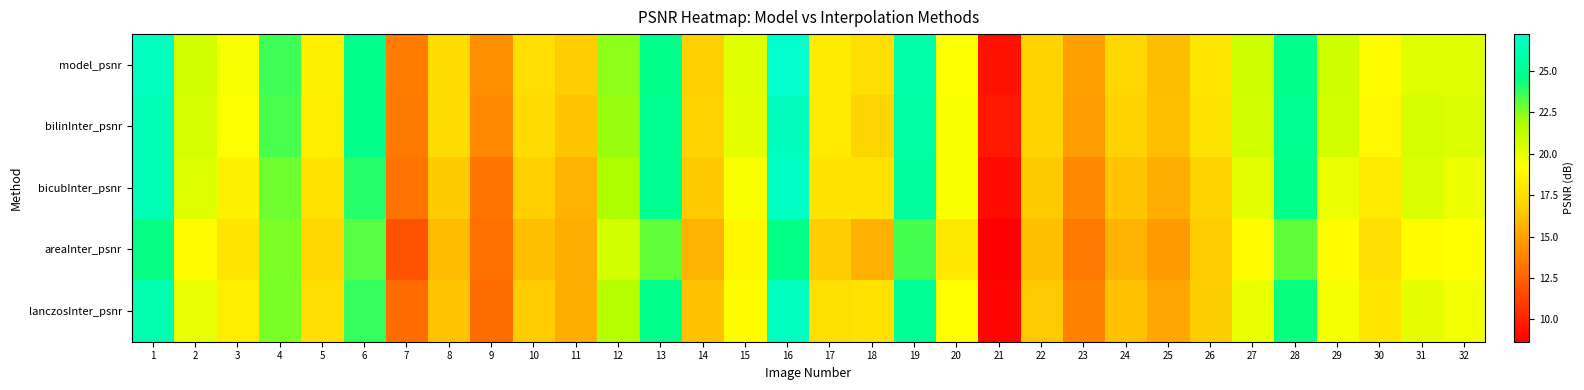

Reading left to right, extract all data points from this chart.

model_psnr: 1=26.8	2=20.6	3=19.4	4=23.6	5=18.6	6=24.7	7=13.5	8=17.5	9=14.3	10=17.6	11=16.7	12=22.4	13=24.7	14=16.8	15=20.2	16=27.2	17=18.2	18=17.5	19=25.8	20=19.3	21=9.3	22=17.0	23=14.9	24=17.2	25=16.0	26=18.0	27=20.8	28=24.7	29=20.8	30=19.1	31=20.2	32=20.2
bilinInter_psnr: 1=26.4	2=20.5	3=19.3	4=23.4	5=18.4	6=24.7	7=13.5	8=17.4	9=14.0	10=17.4	11=16.4	12=22.2	13=24.9	14=17.0	15=20.1	16=26.7	17=18.2	18=17.1	19=25.6	20=19.5	21=9.6	22=17.0	23=14.8	24=17.0	25=16.1	26=17.8	27=20.8	28=24.8	29=20.7	30=18.9	31=20.6	32=20.4
bicubInter_psnr: 1=26.4	2=20.3	3=18.6	4=22.9	5=17.8	6=24.0	7=13.2	8=16.6	9=13.2	10=16.8	11=15.7	12=21.8	13=24.9	14=16.5	15=19.4	16=27.0	17=17.9	18=17.8	19=25.4	20=19.4	21=9.0	22=16.6	23=14.0	24=16.4	25=15.4	26=17.0	27=20.1	28=24.7	29=19.8	30=18.2	31=20.4	32=19.8
areaInter_psnr: 1=24.4	2=19.2	3=17.9	4=22.6	5=17.2	6=23.2	7=11.9	8=15.9	9=13.1	10=16.1	11=15.4	12=20.6	13=23.0	14=15.6	15=18.8	16=24.5	17=16.6	18=15.5	19=23.5	20=18.0	21=8.7	22=16.1	23=13.3	24=15.6	25=14.7	26=16.6	27=19.1	28=23.1	29=19.2	30=17.6	31=19.1	32=19.3
lanczosInter_psnr: 1=26.1	2=20.0	3=18.3	4=22.7	5=17.5	6=23.7	7=12.9	8=16.3	9=12.9	10=16.6	11=15.4	12=21.5	13=24.8	14=16.2	15=19.2	16=26.8	17=17.6	18=17.8	19=25.0	20=19.2	21=8.8	22=16.5	23=13.8	24=16.2	25=15.2	26=16.8	27=19.9	28=24.4	29=19.6	30=17.9	31=20.1	32=19.7